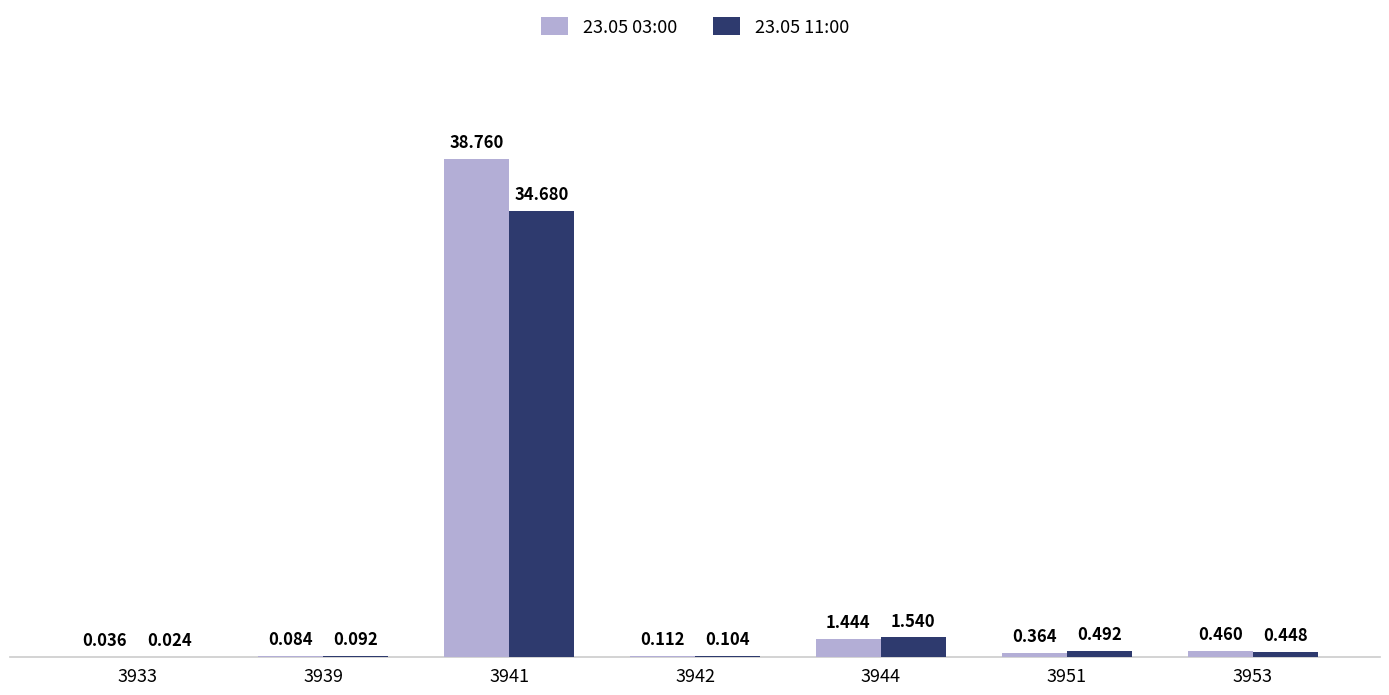

What is the highest value of the 23.05 03:00 series?

38.8